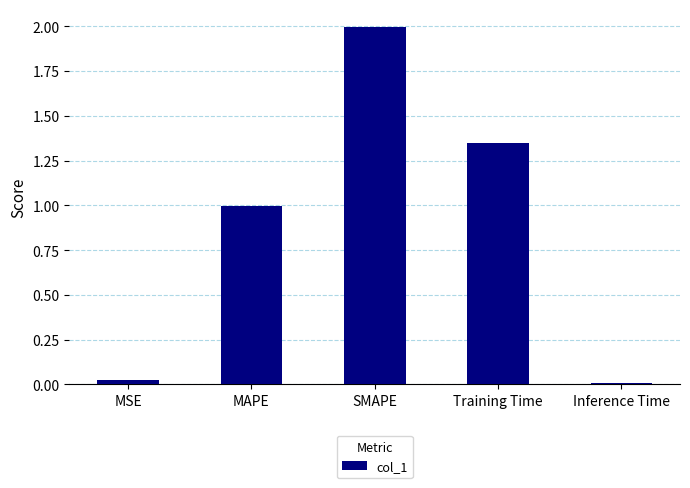

Between SMAPE and MAPE, which is larger?

SMAPE